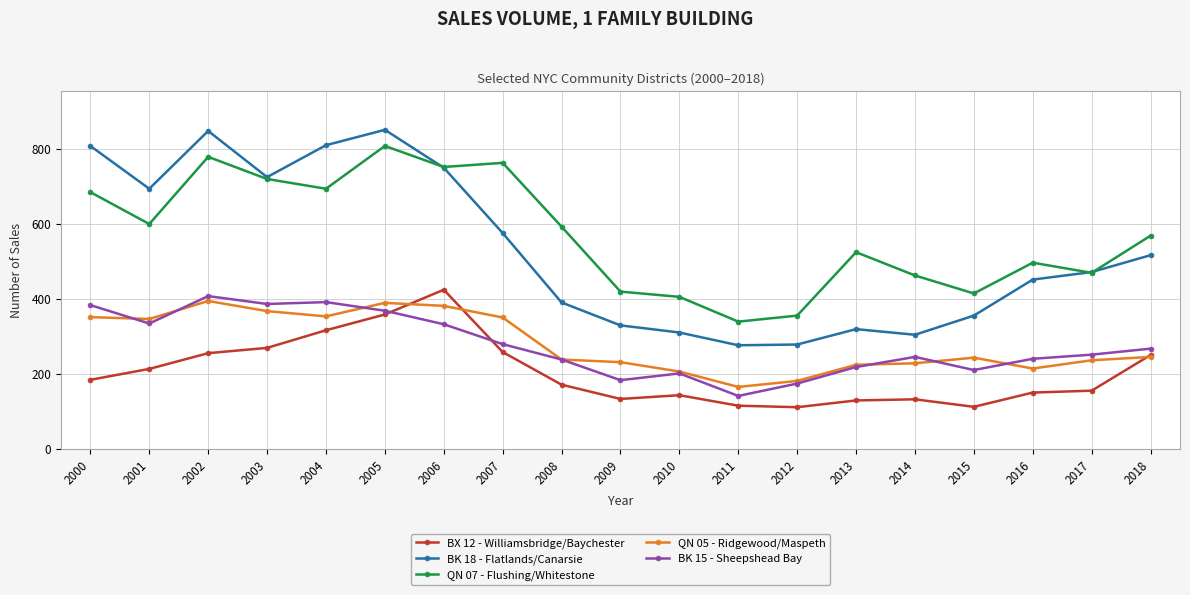

What is the value of the BK 18 - Flatlands/Canarsie point at the 3rd from the left?

848